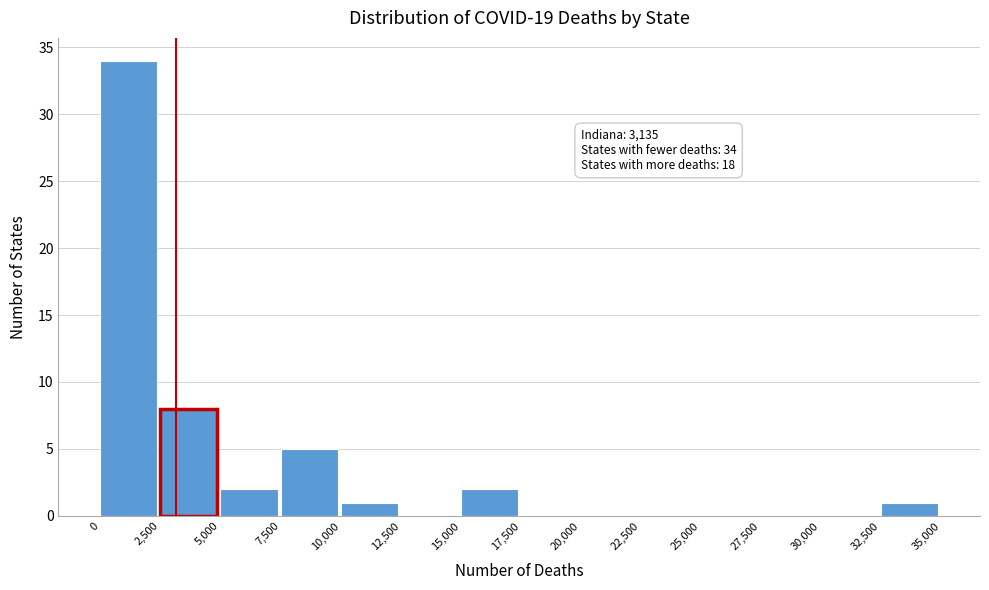

Which range on the x-axis has the tallest bar?

0 to 2,500